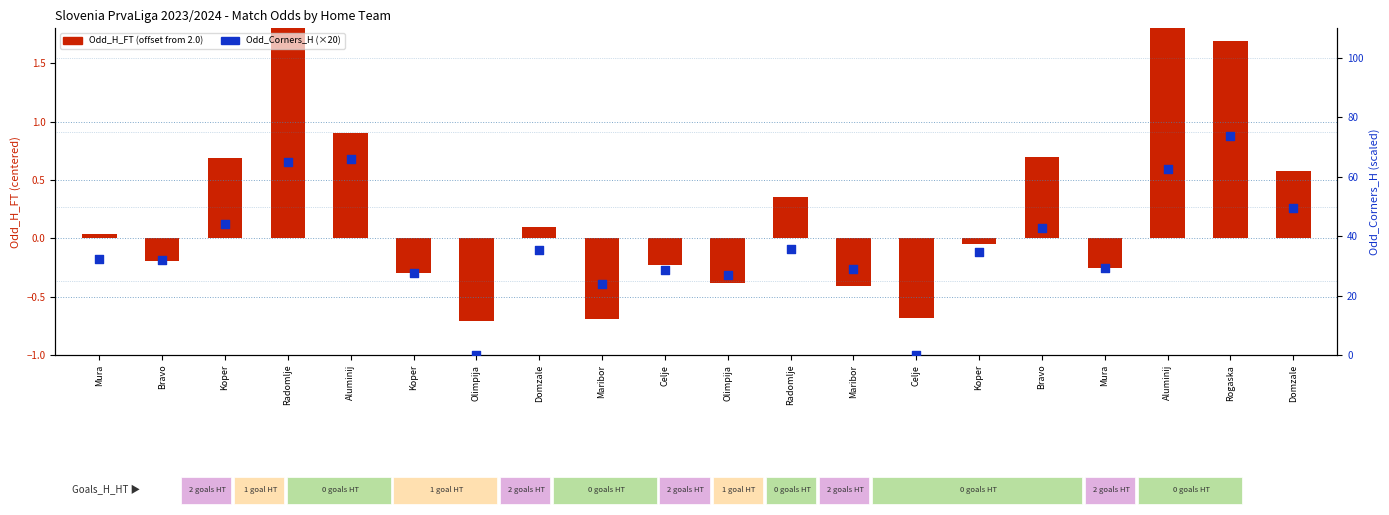

What are all the series names shown in the legend?

Odd_H_FT (offset), Odd_Corners_H (scaled)